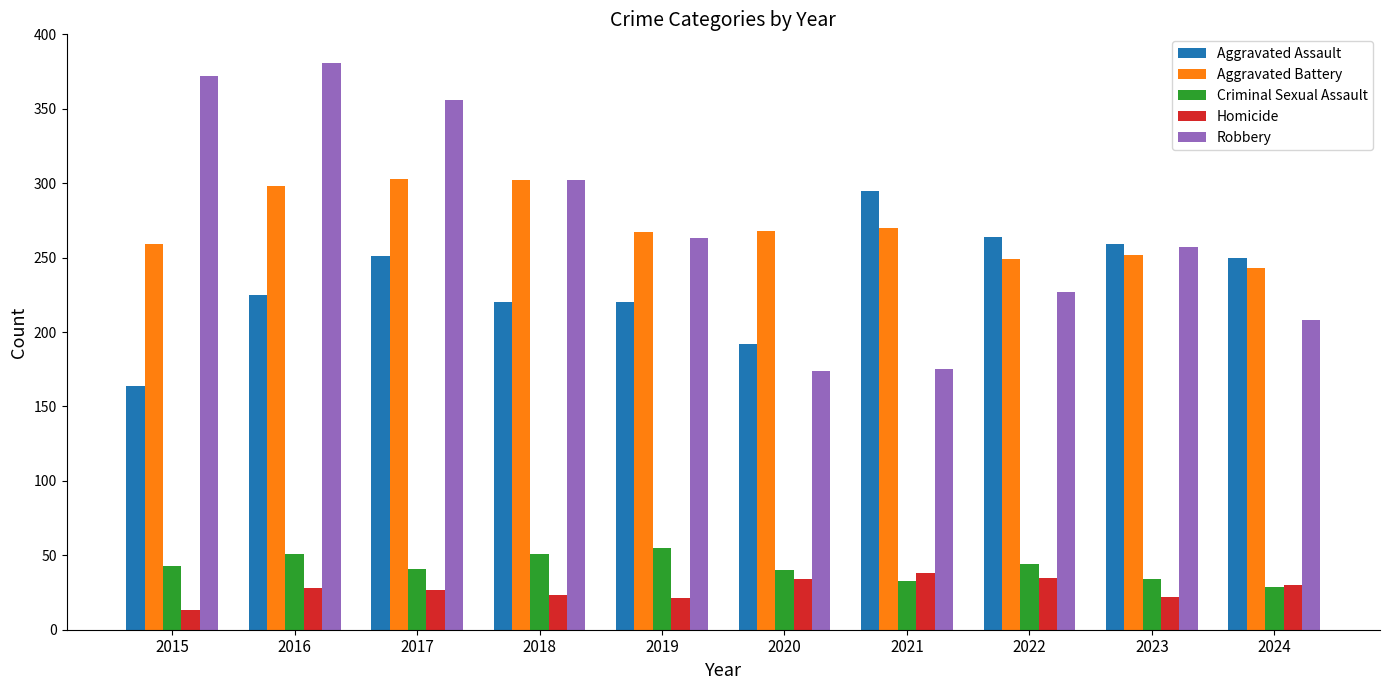

Count the number of data series in this chart.

5